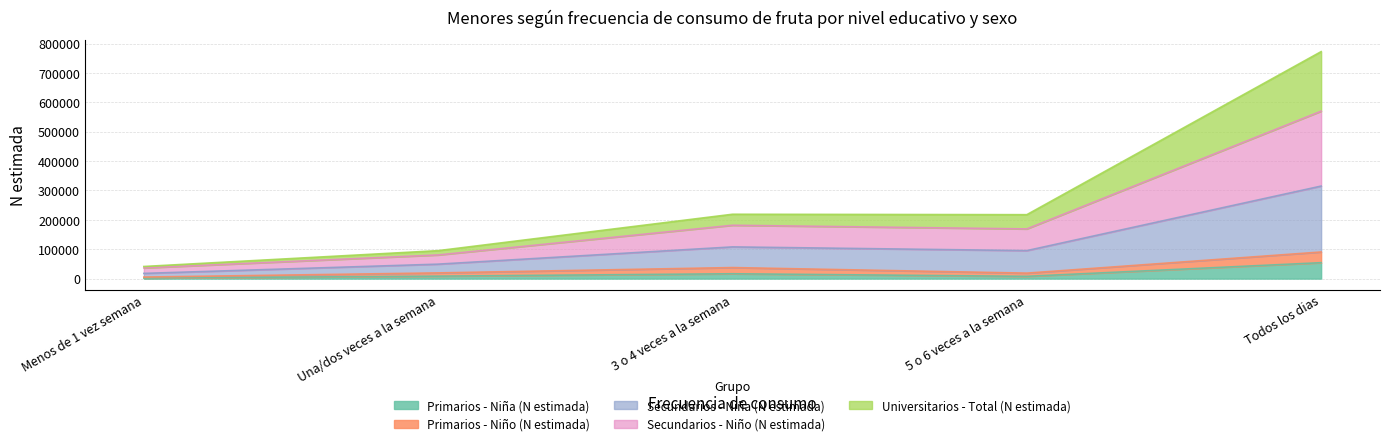

Rank the series at Menos de 1 vez semana from lowest to highest value.

Primarios - Niña (N estimada), Primarios - Niño (N estimada), Universitarios - Total (N estimada), Secundarios - Niña (N estimada), Secundarios - Niño (N estimada)